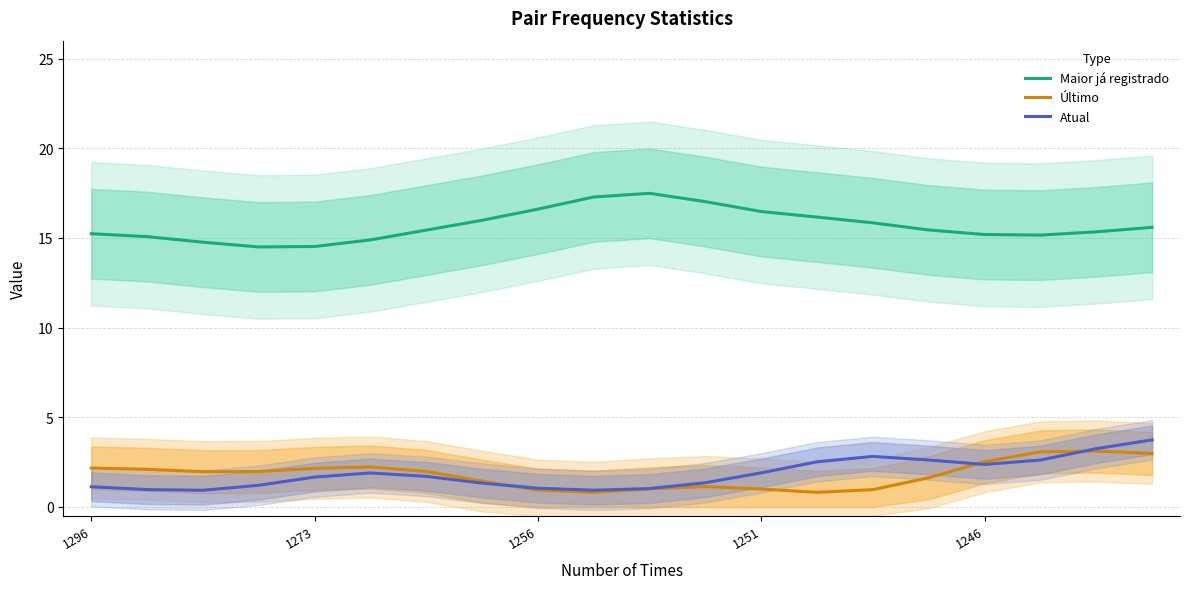

Which series has the largest total across all categories?

Maior já registrado